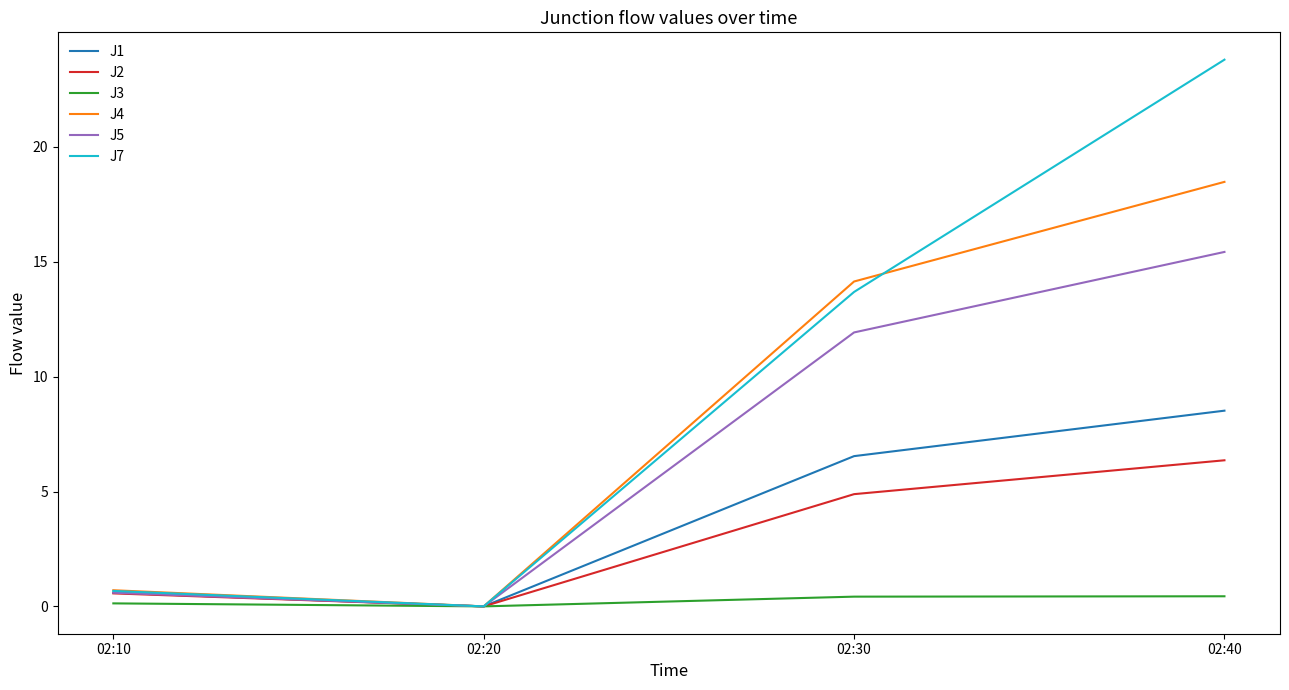

The J2 series shows 0.6 at 02:10. True or false?

True